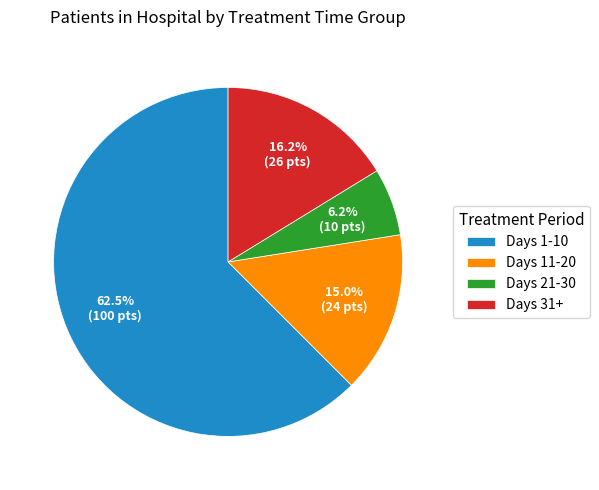

Rank the categories by value from lowest to highest.

Days 21-30, Days 11-20, Days 31+, Days 1-10